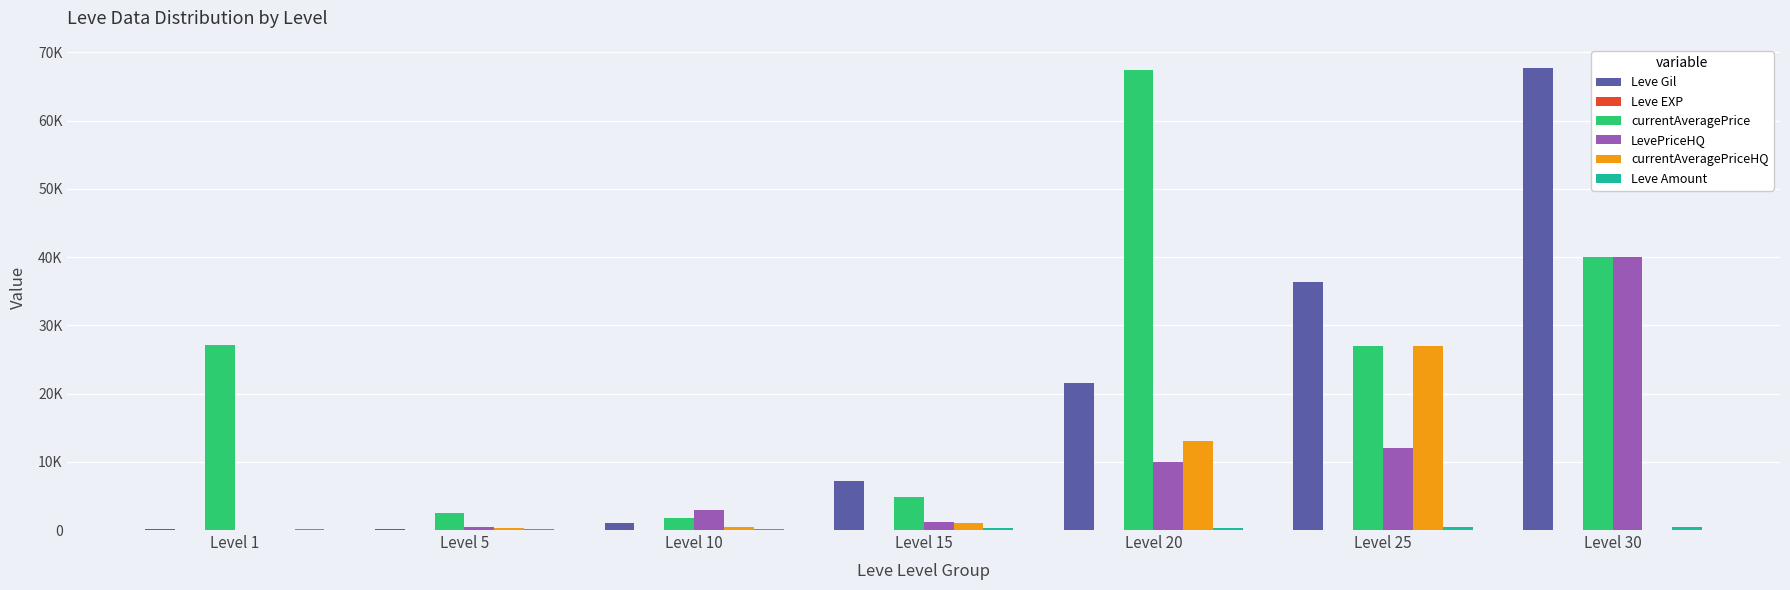

Are the bars horizontal?

No